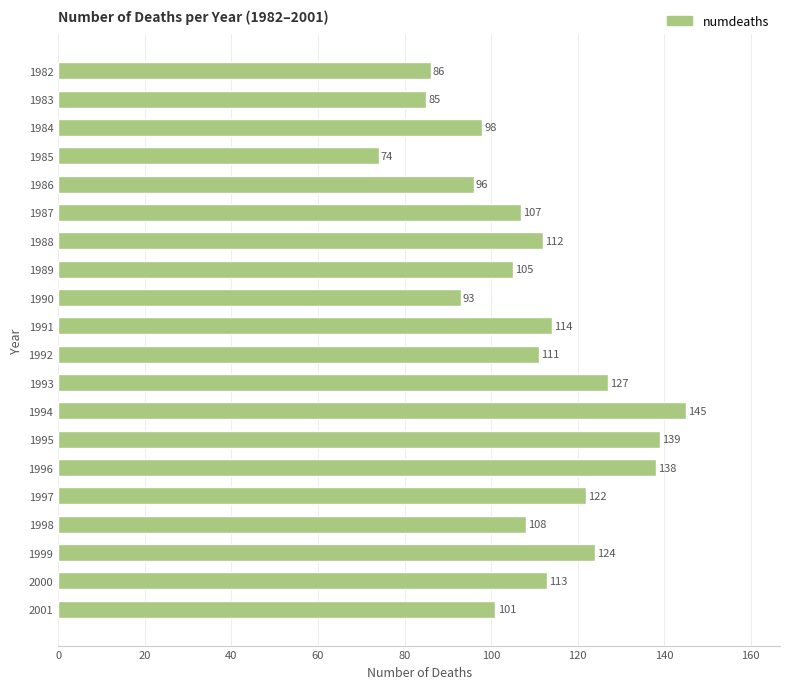

What is the difference between the maximum and minimum values?

71